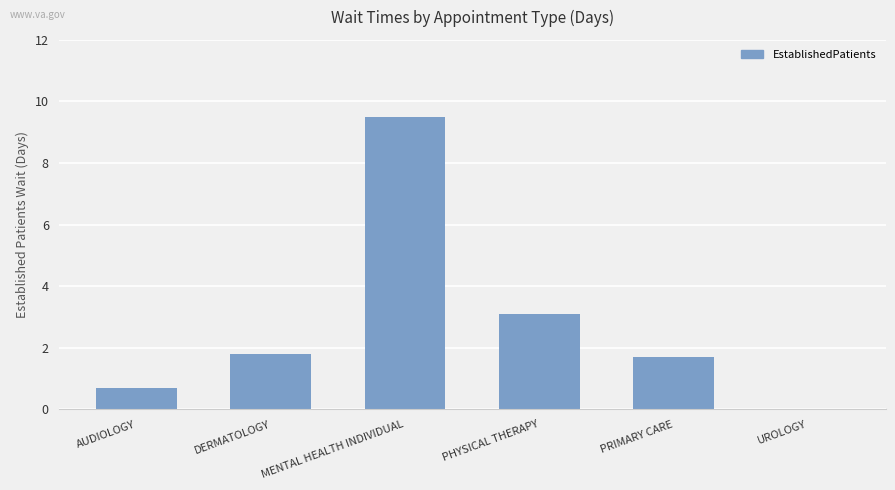

What is the maximum value shown in the chart?

9.5